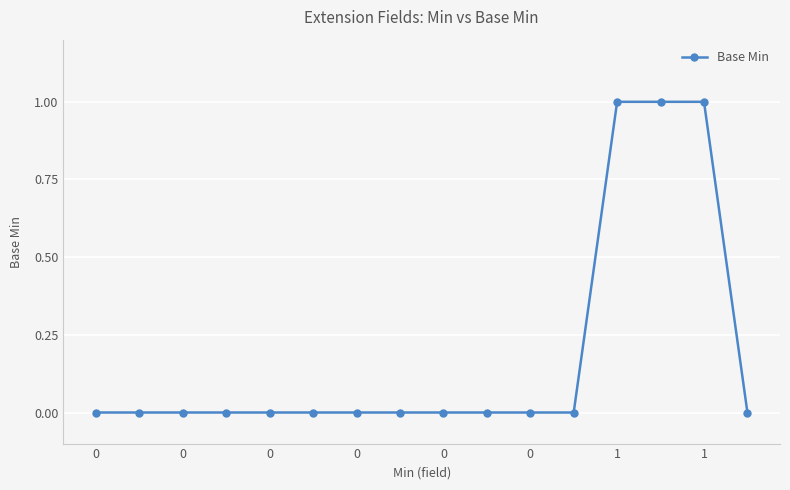

How many values are between 0 and 1?

16